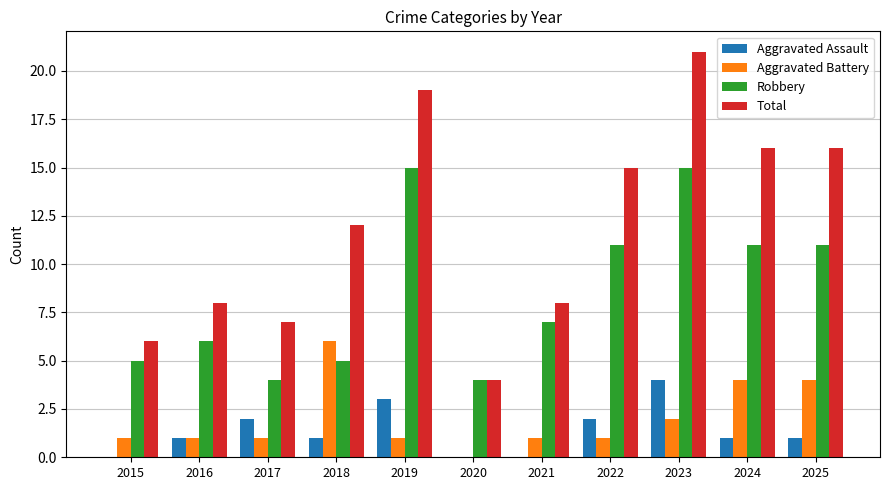

Which category has the highest value across all series?

2023